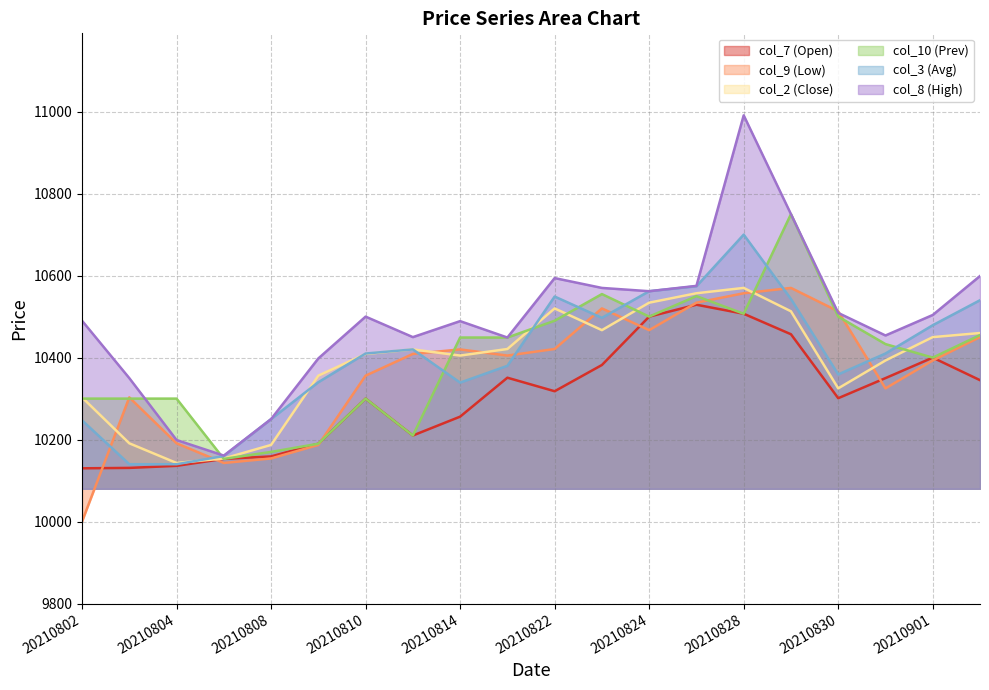

What is the minimum value for col_9 (Low)?

10000